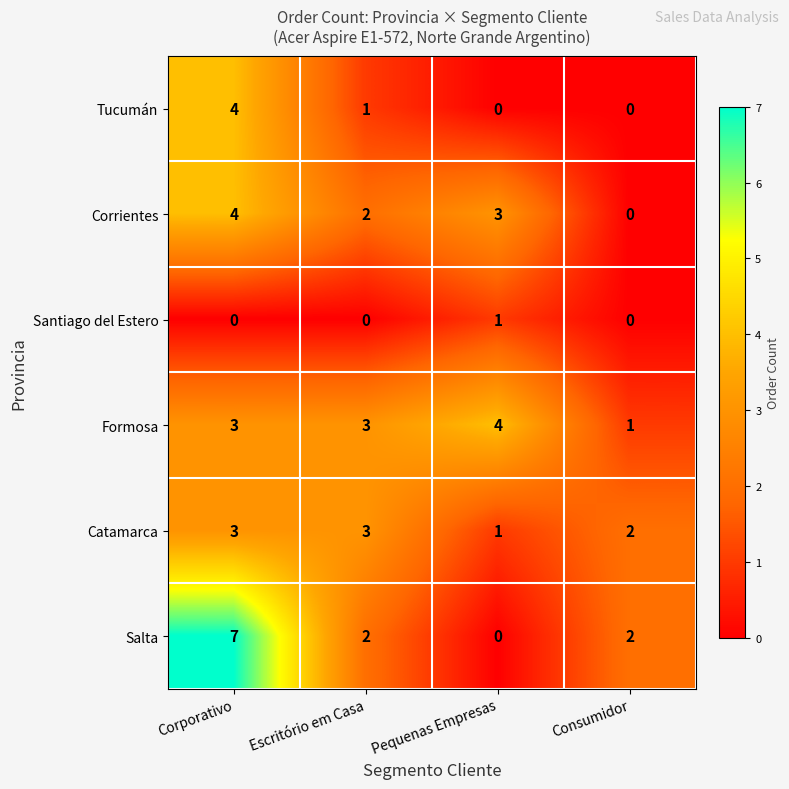

At which label does Formosa reach its peak?

Pequenas Empresas